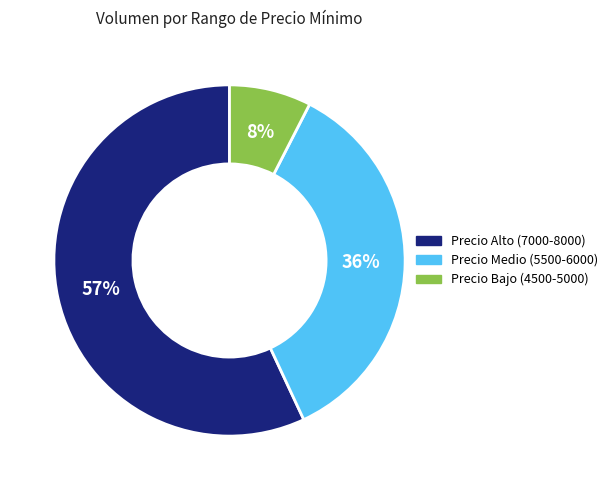

Is there a majority slice in this chart?

Yes